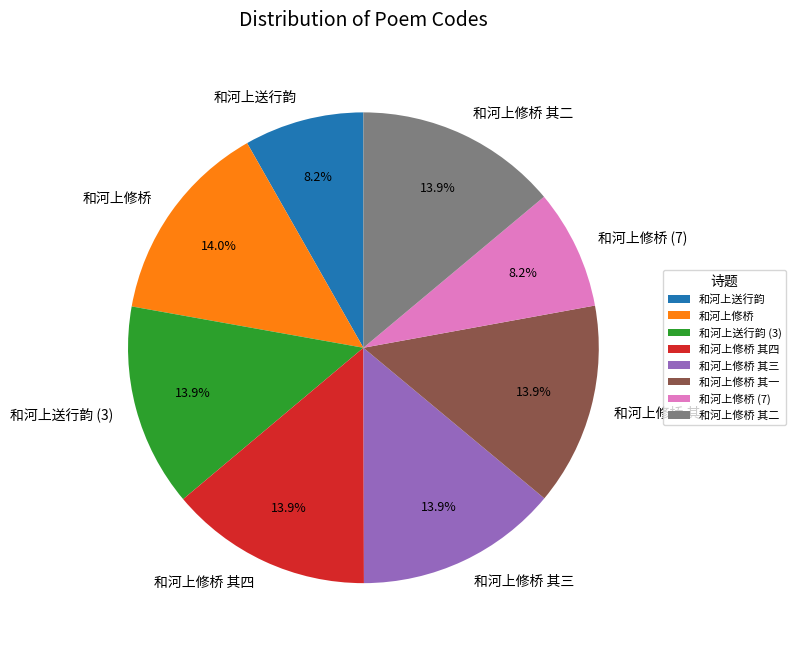

Which has a higher value, 和河上修桥 or 和河上送行韵?

和河上修桥